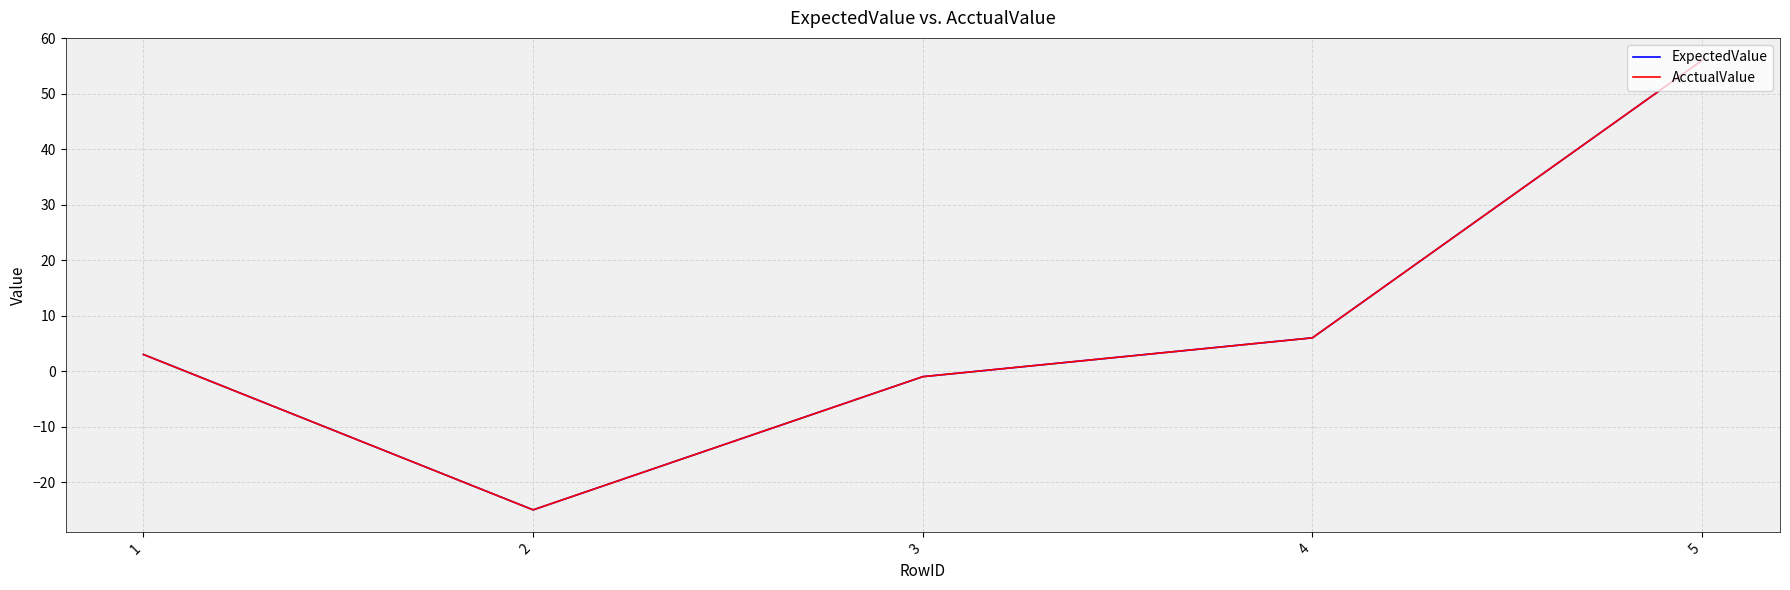

True or false: ExpectedValue and AcctualValue cross at least once.

False